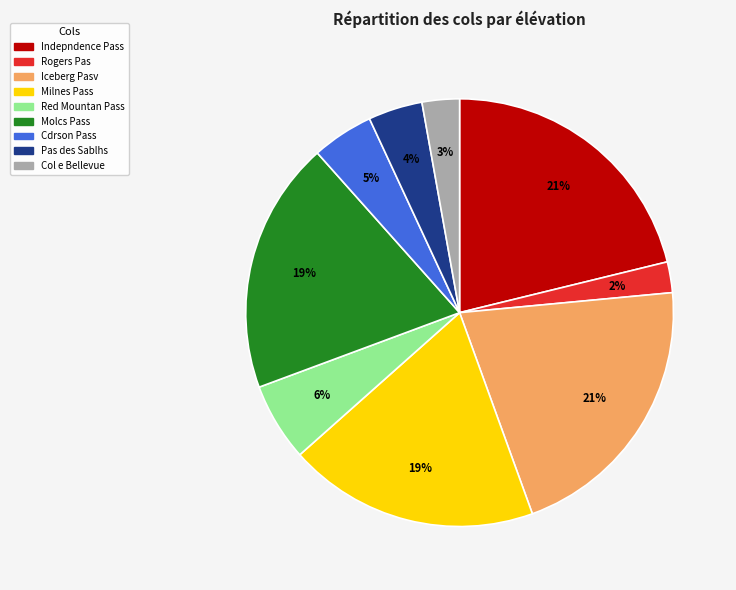

To the nearest percent, what is the difference between the largest and smallest slice percentages?

19%